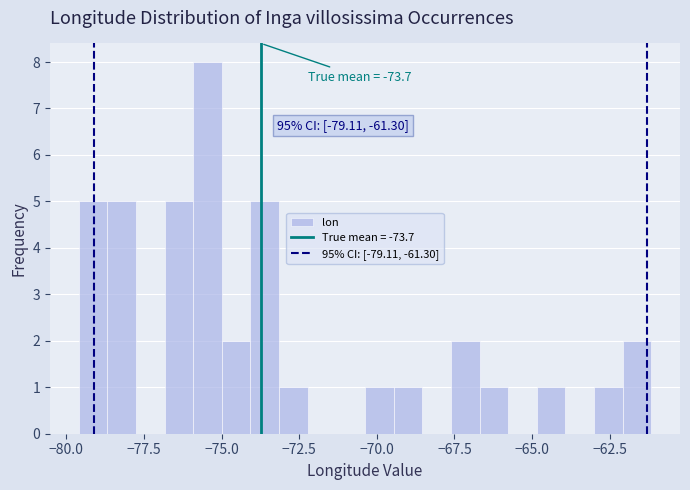

Around what value on the x-axis is the tallest bar? Give the approximate position of its centre, as read against the axis.

-75.5